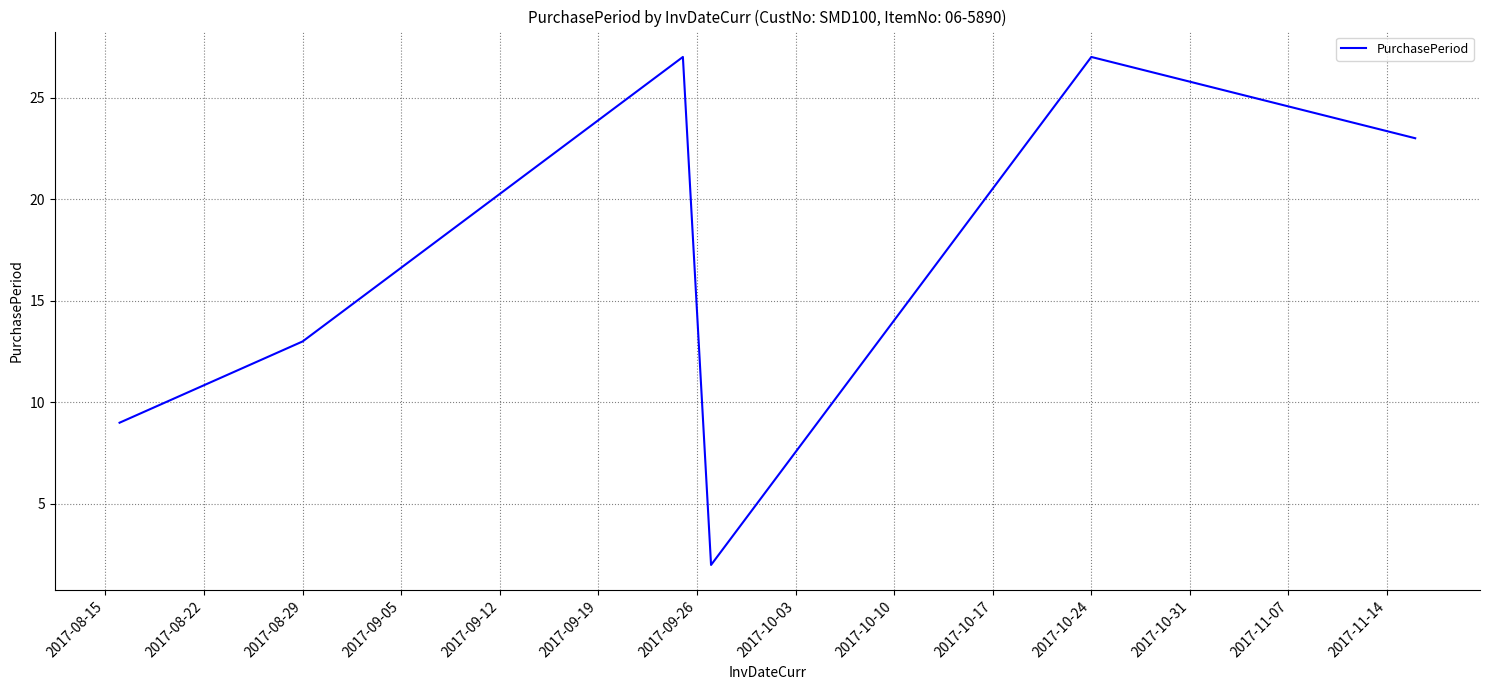

What is the average value?

17